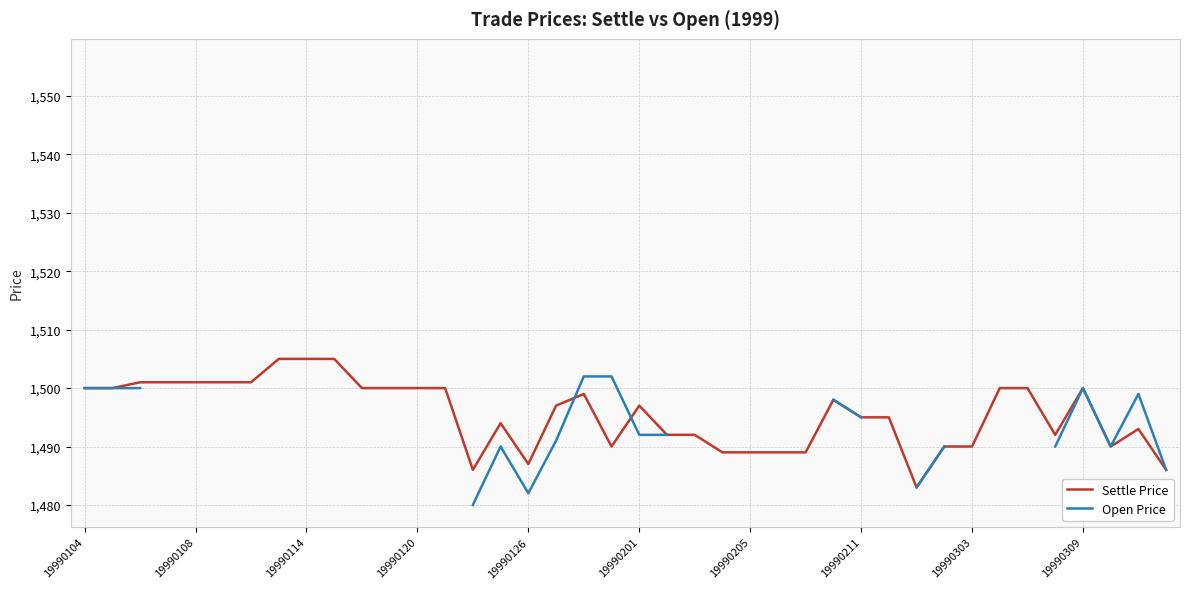

Count the number of categories in the chart.

40